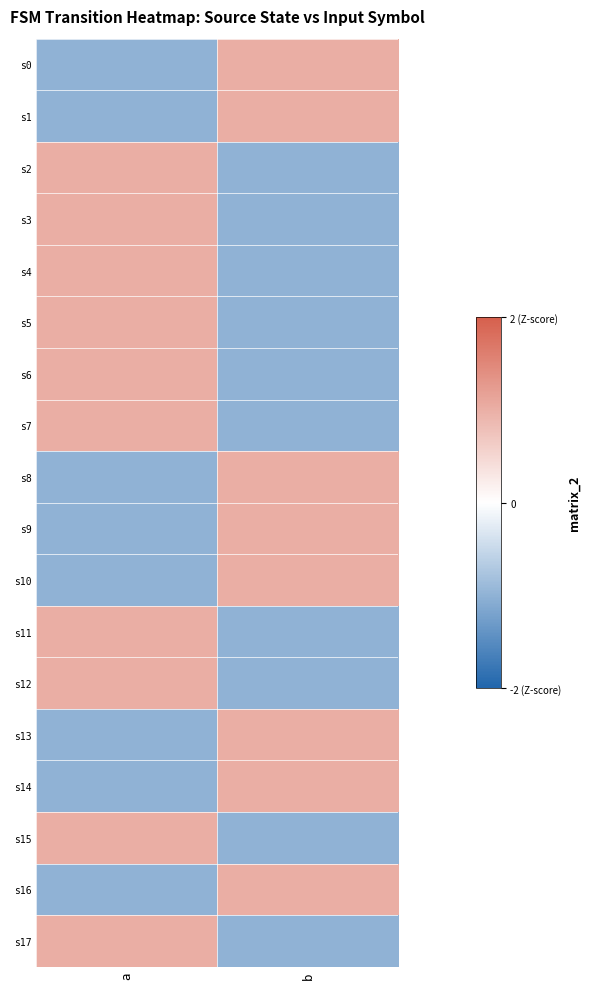

Which category has the highest value across all series?

b